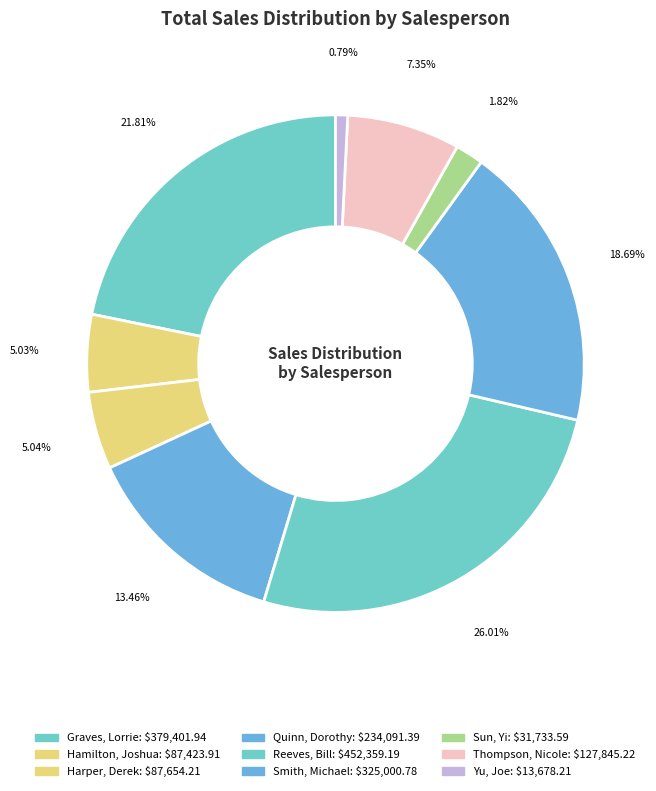

What is the change in value from Graves, Lorrie to Quinn, Dorothy?

-145310.5